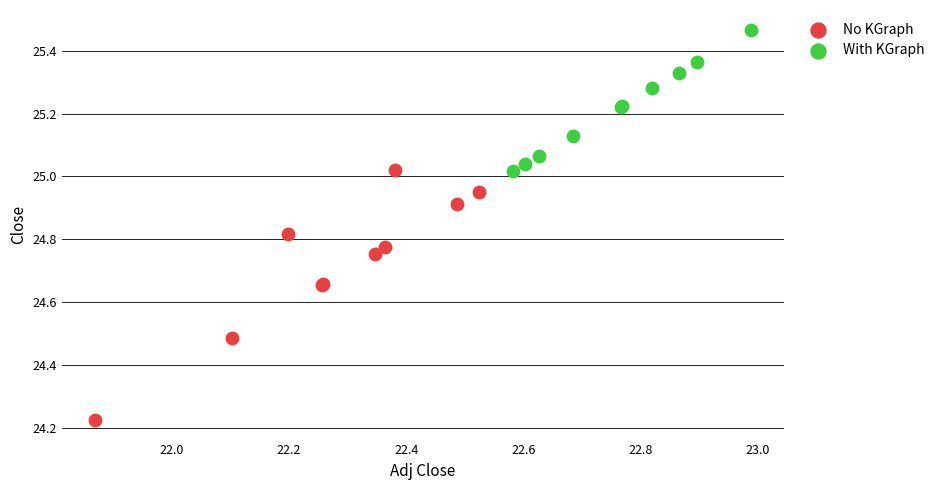

Which series reaches the minimum Y coordinate?

No KGraph